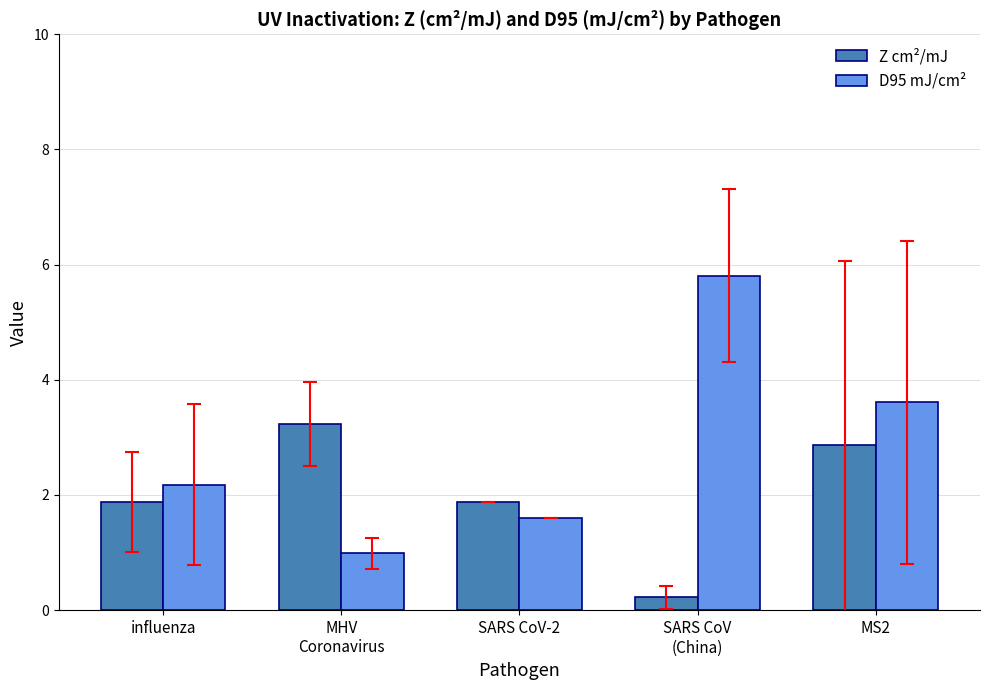

How many bars are there in each group?

2